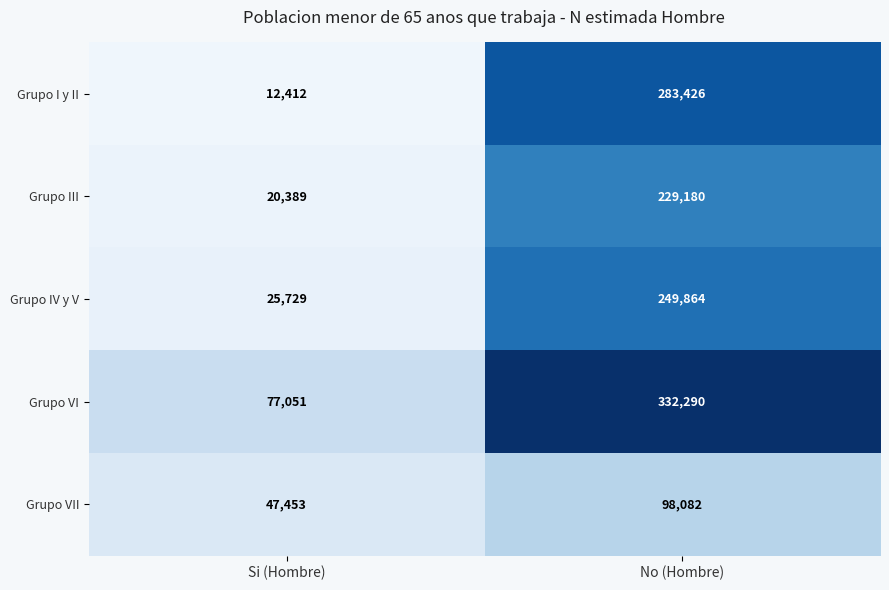

At how many categories does at least one series exceed 170232?

1